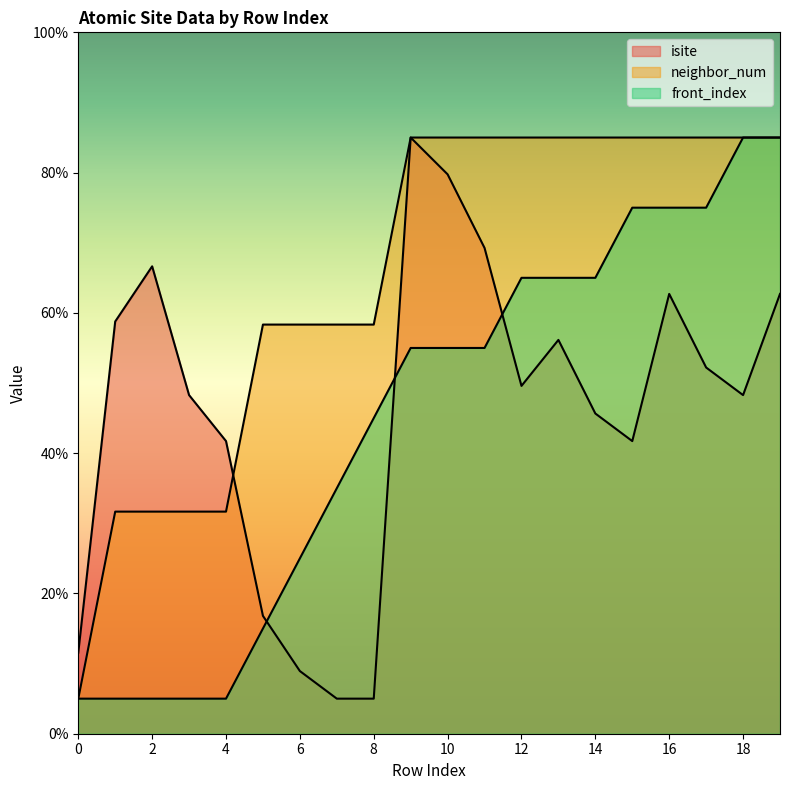

Where does the front_index series first go above 55?

12